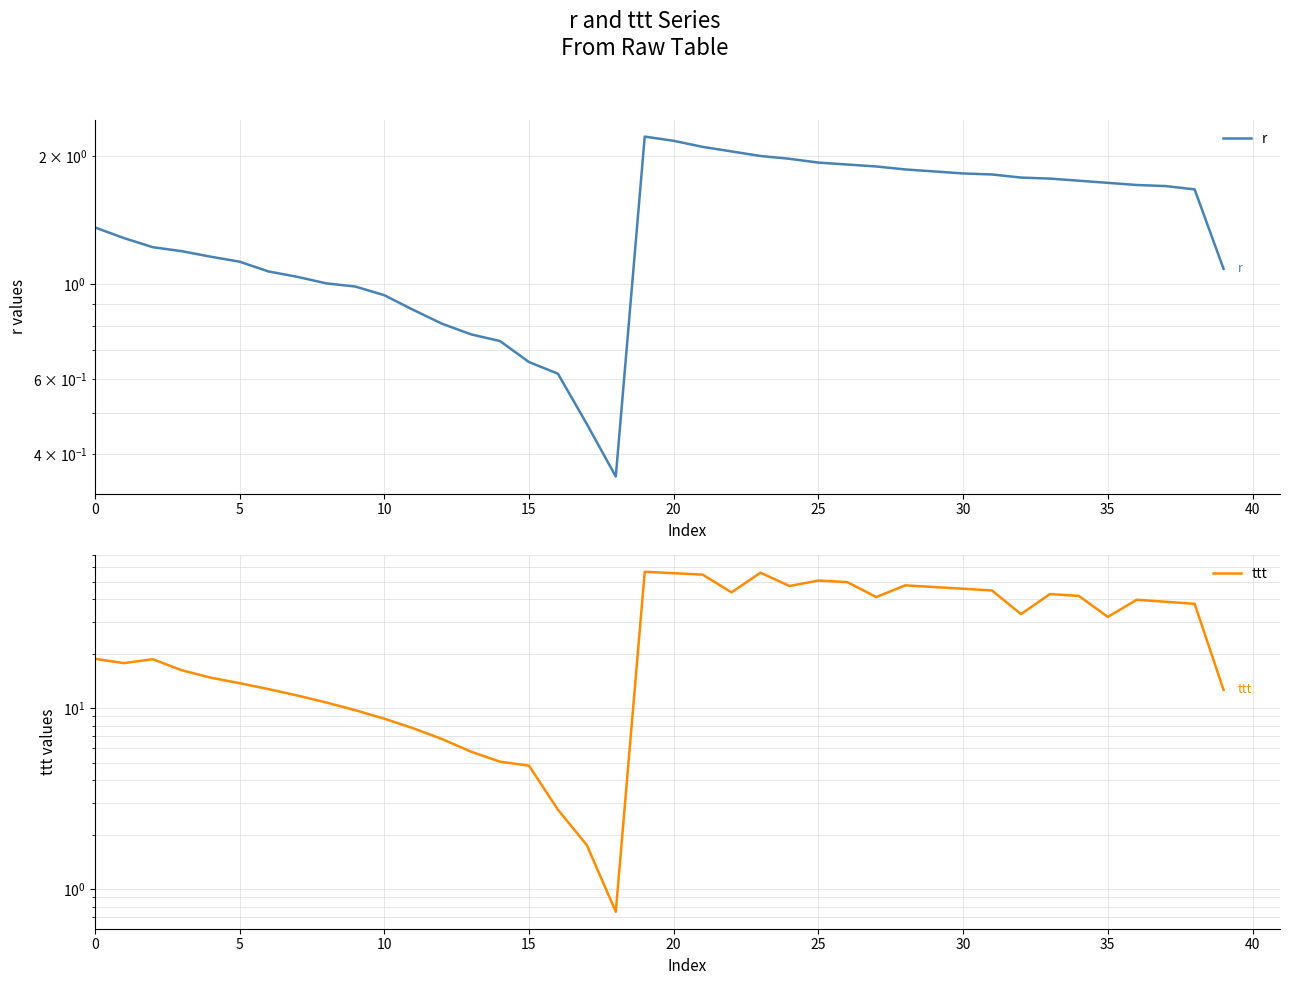

What is the value of the r point at the 7th from the left?

1.1